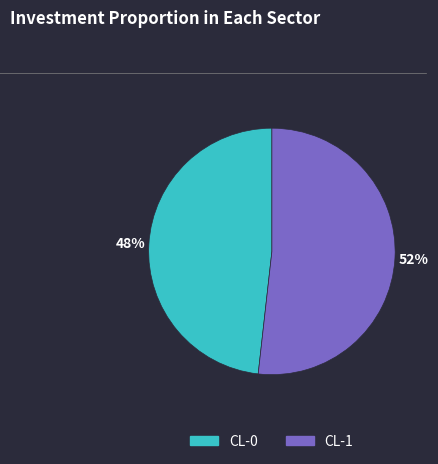

Is it true that CL-0 is 37% of the pie?

False